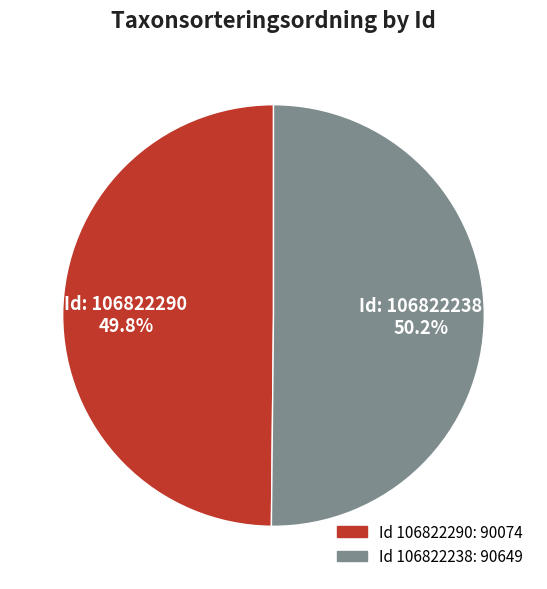

Is there a majority slice in this chart?

Yes